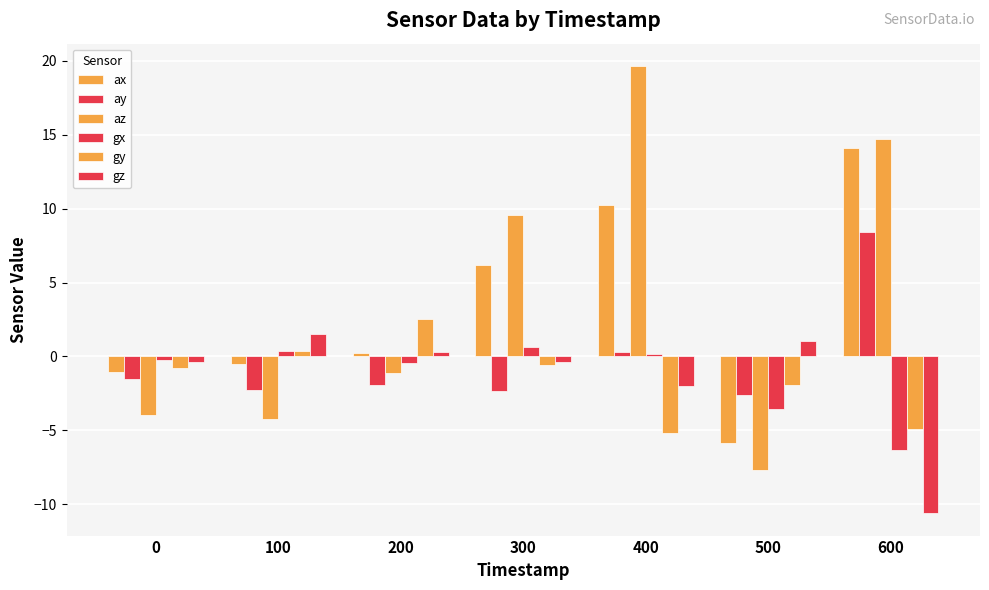

What is the value of the gy bar at the 7th from the left?

-4.9